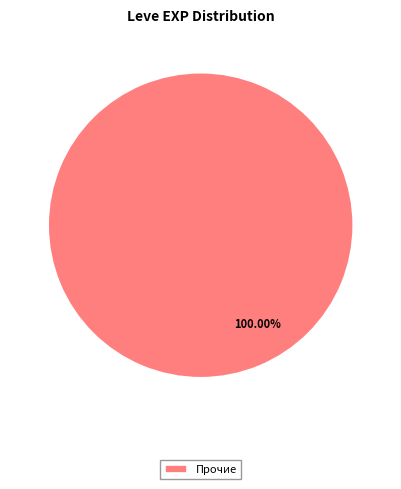

Is Прочие the majority of the pie?

Yes